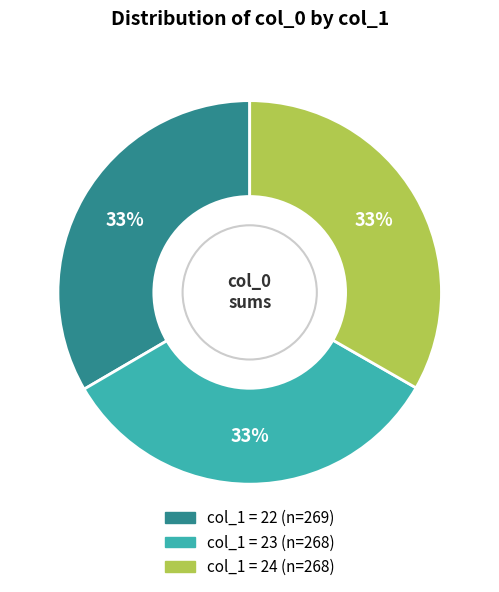

To the nearest percent, what is the average slice percentage?

33%